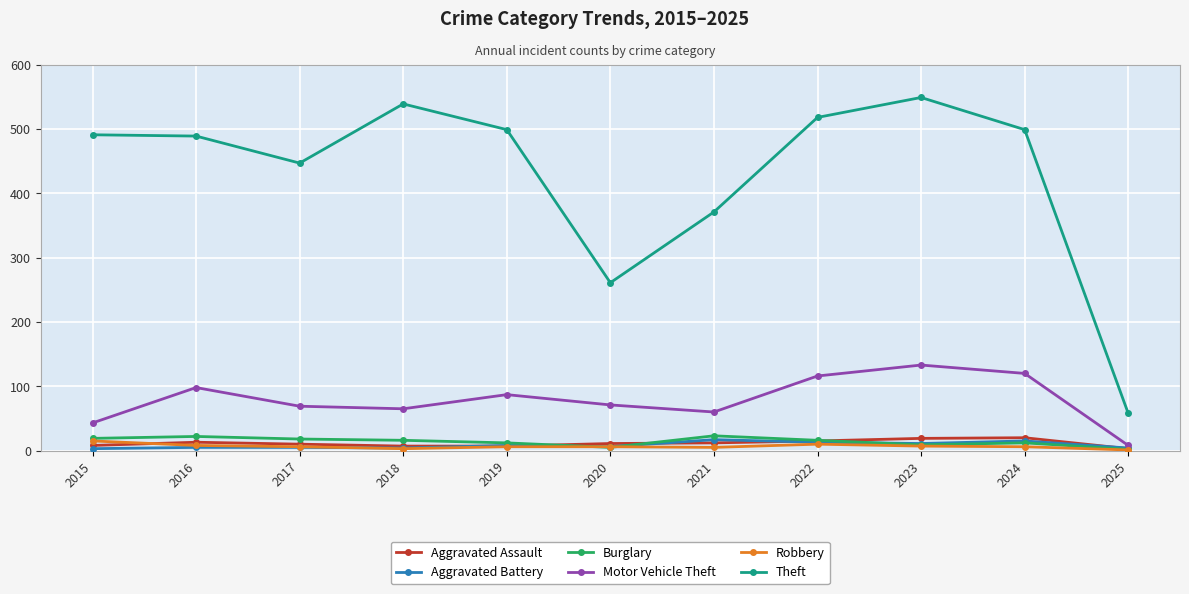

In Motor Vehicle Theft, how many points are lower than both neighbors (excluding endpoints)?

2